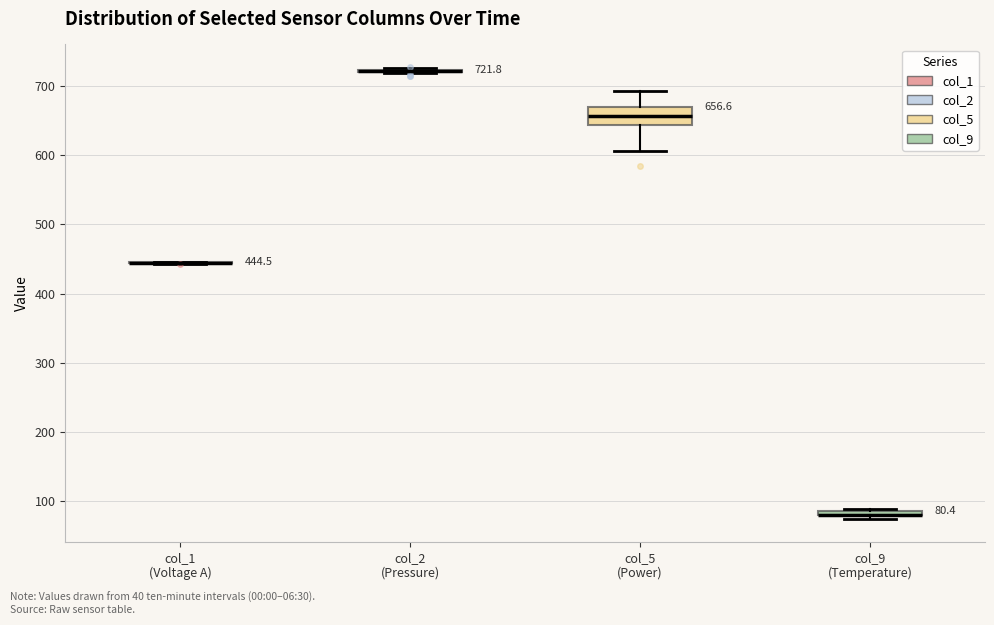

Which box is the tallest, from its lower edge to its upper edge?

col_5 (Power)